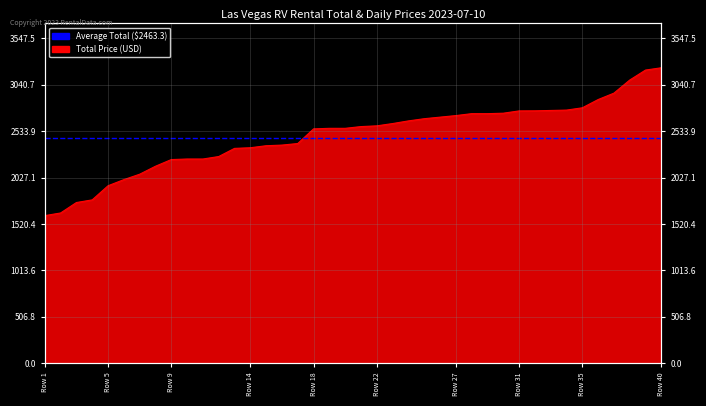

Between 36 and 18, which is larger?

36